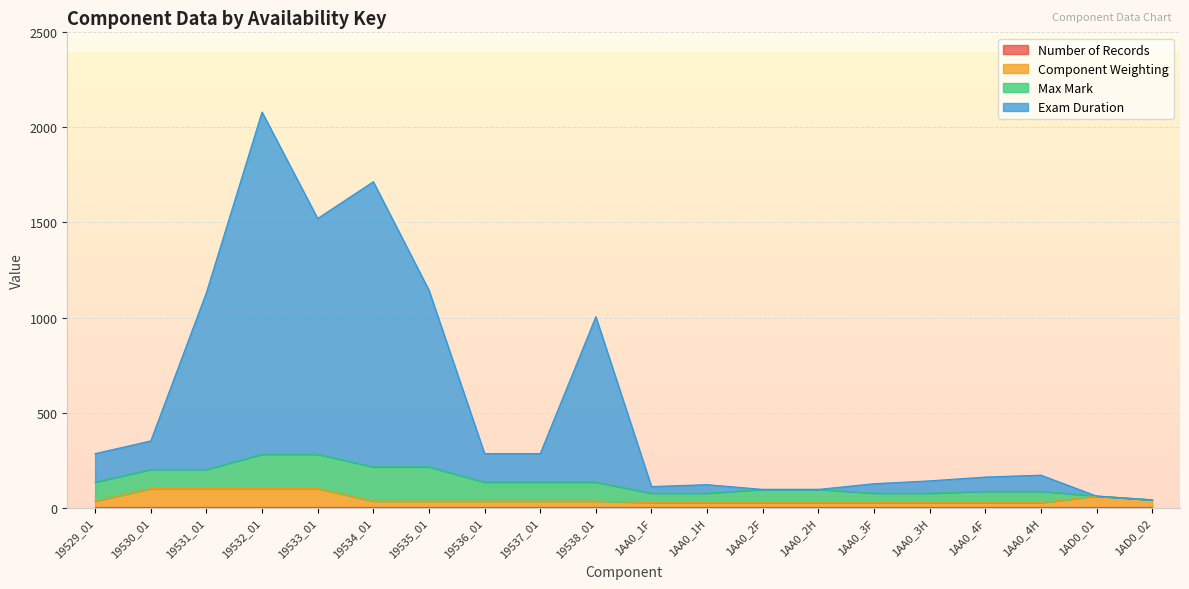

At which label does Exam Duration reach its minimum?

1AD0_02